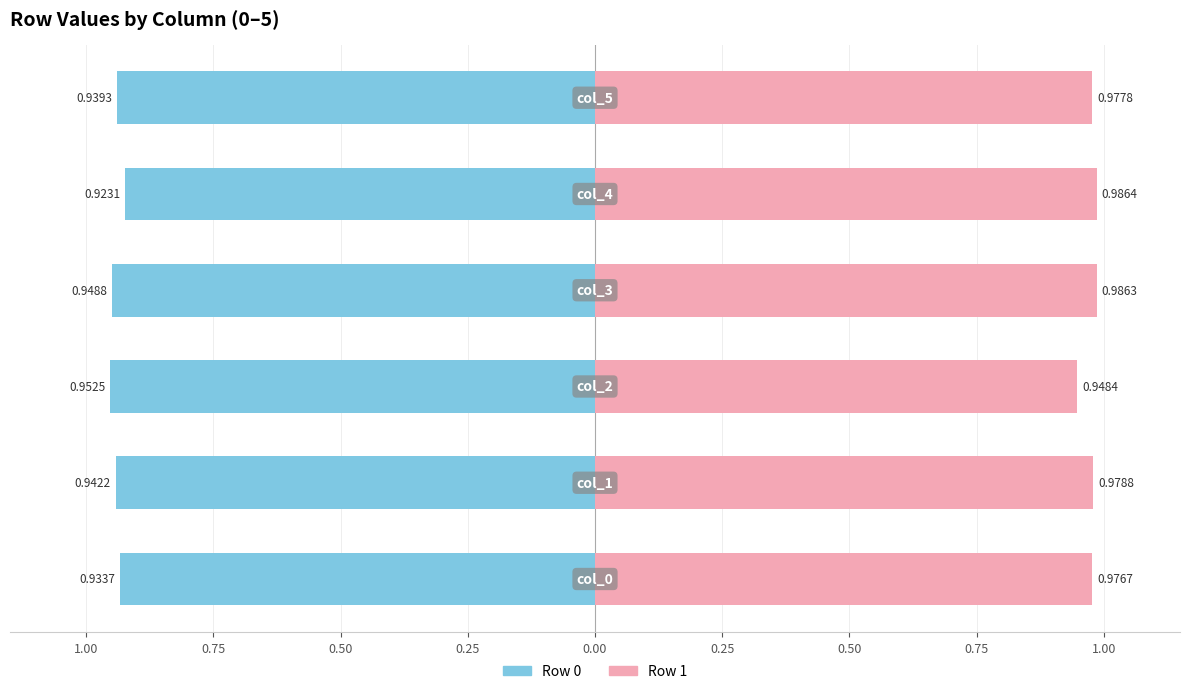

Which series has the largest range (max minus min)?

Row 1